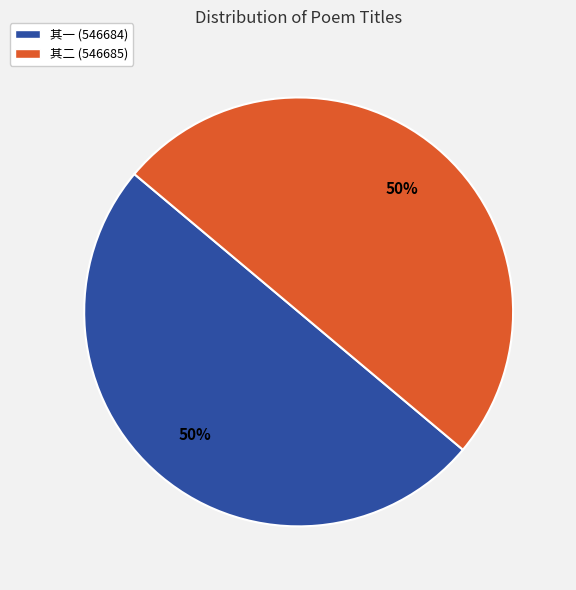

To the nearest percent, what is the combined percentage of 其二 (546685) and 其一 (546684)?

100%